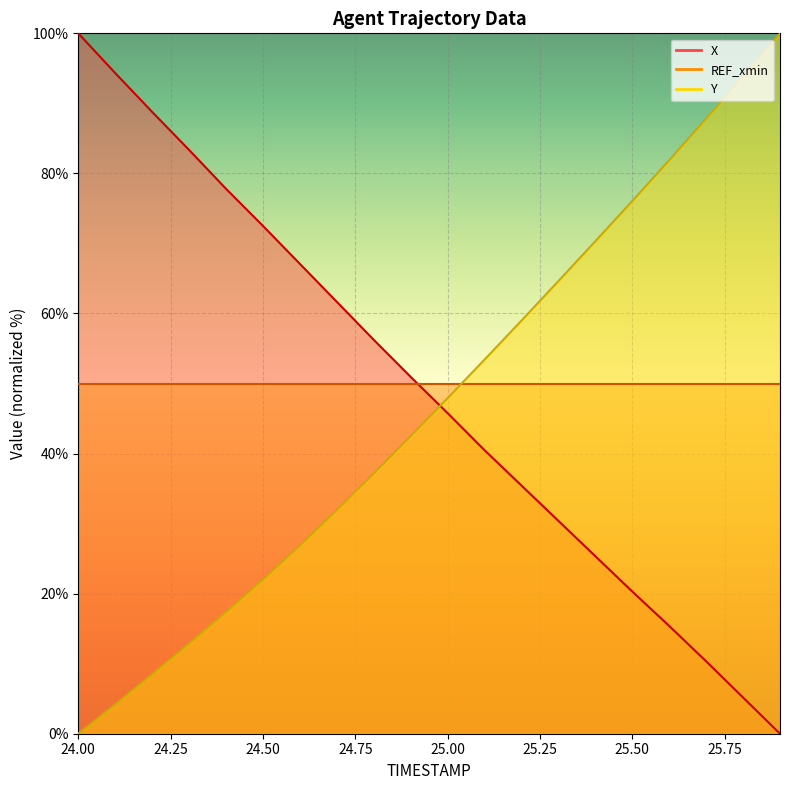

Reading left to right, list all the values displayed in this chart.

X: 24.0=100.0	24.1=94.3	24.2=88.8	24.3=83.4	24.4=77.8	24.5=72.5	24.6=67.1	24.7=61.7	24.8=56.2	24.9=50.9	25.0=45.8	25.1=40.5	25.2=35.4	25.3=30.4	25.4=25.3	25.5=20.3	25.6=15.4	25.7=10.3	25.8=5.2	25.9=0.0
Y: 24.0=0.0	24.1=4.2	24.2=8.5	24.3=12.9	24.4=17.4	24.5=22.0	24.6=26.9	24.7=31.9	24.8=37.2	24.9=42.5	25.0=47.9	25.1=53.4	25.2=59.0	25.3=64.6	25.4=70.3	25.5=76.1	25.6=81.9	25.7=87.8	25.8=93.9	25.9=100.0